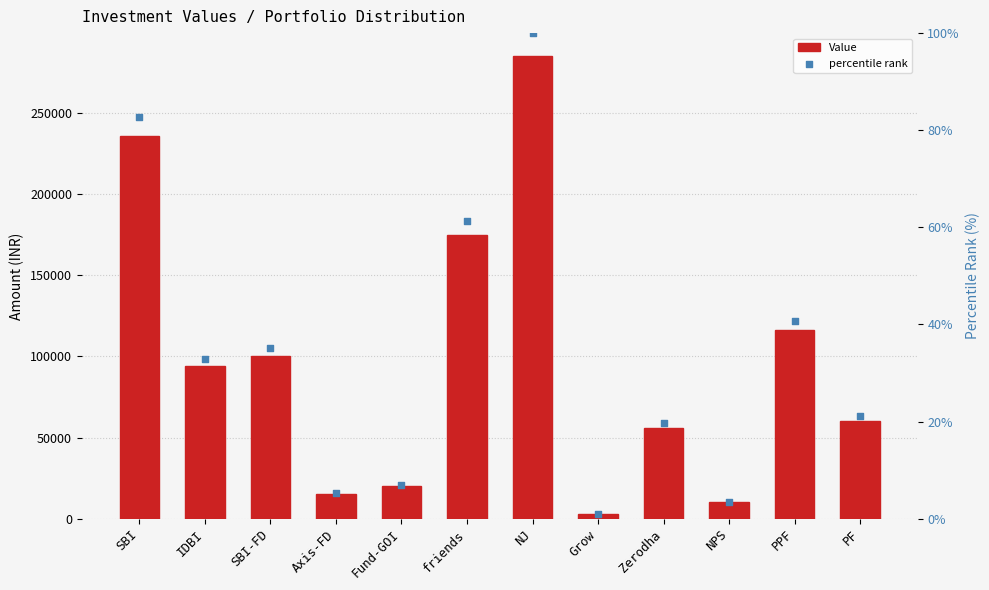

What are all the series names shown in the legend?

Value, percentile rank